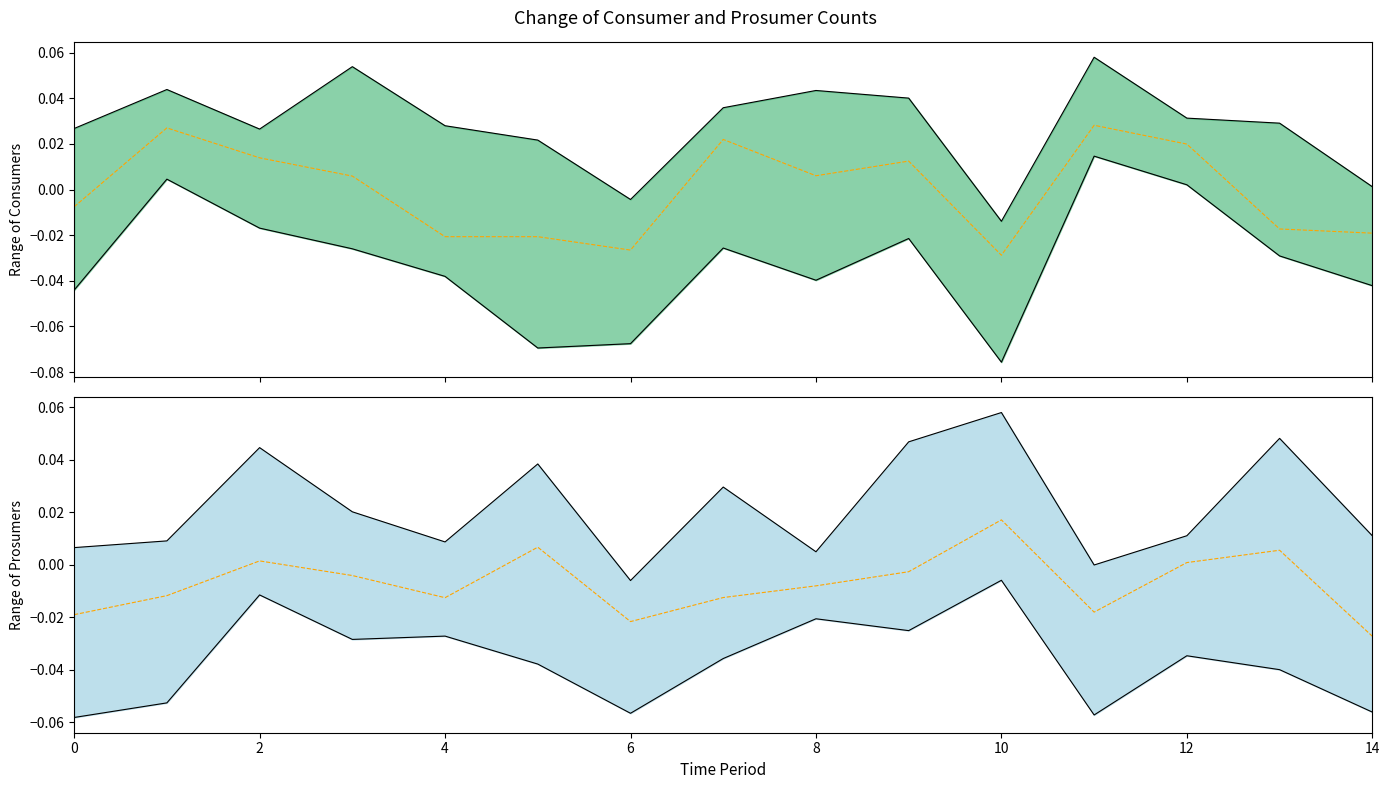

How many intersections are there between Prosumers center and Consumers center?

6